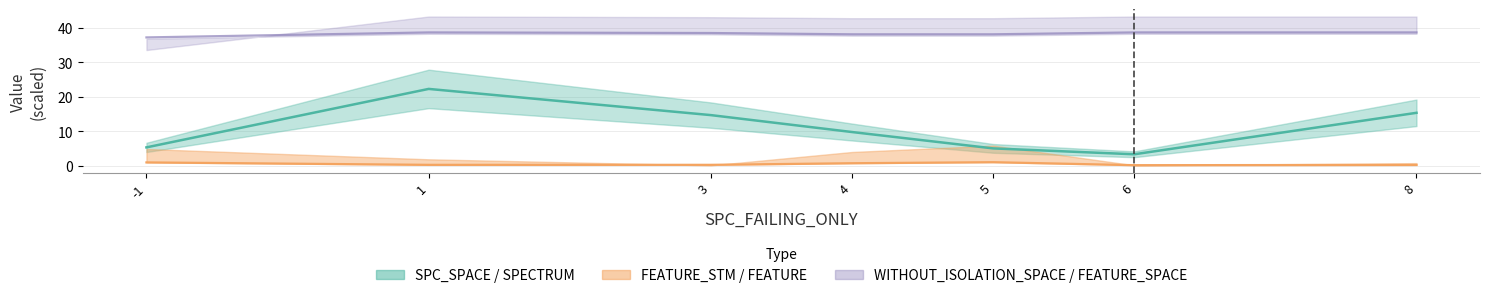

List the series in order of their peak value, lowest first.

FEATURE, SPECTRUM, FEATURE_SPACE